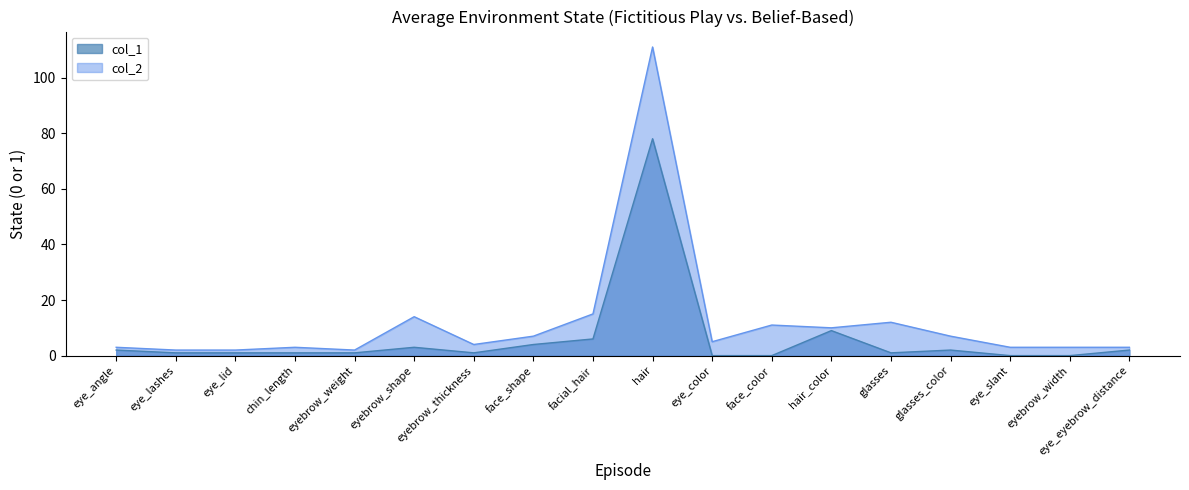

Between eye_eyebrow_distance and eye_slant, which is larger?

eye_eyebrow_distance